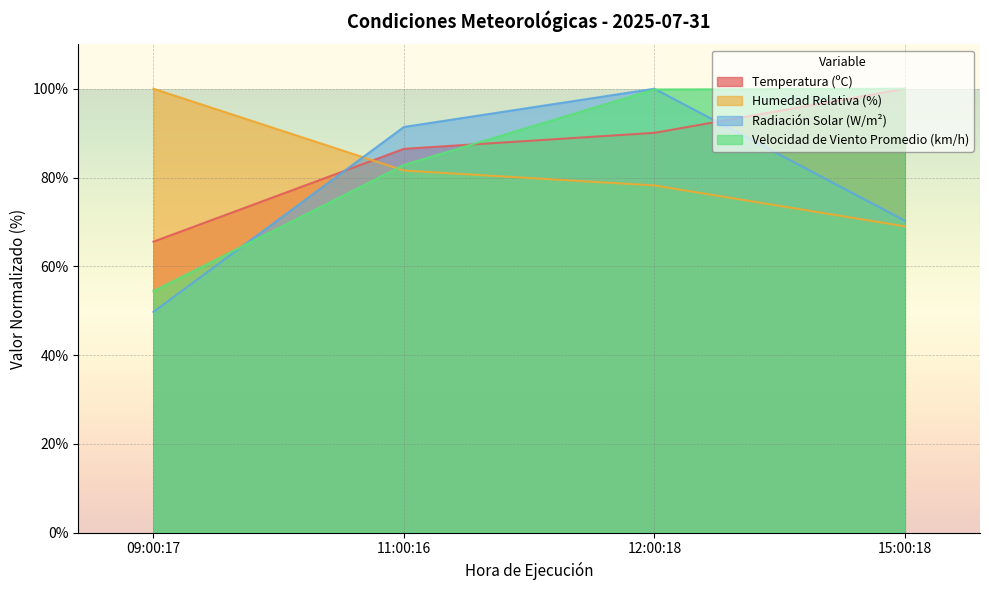

Which series ends up on top after the final intersection of Velocidad de Viento Promedio (km/h) and Radiación Solar (W/m²)?

Velocidad de Viento Promedio (km/h)